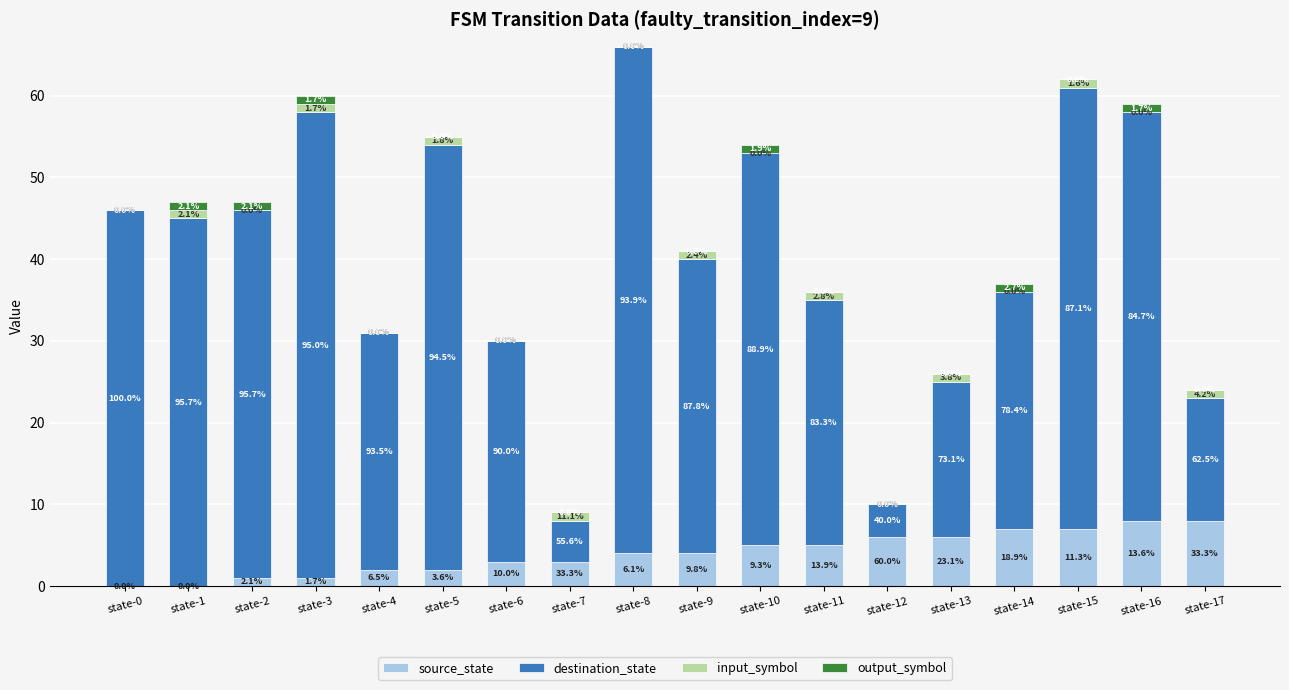

True or false: source_state has a value of 4 at state-9.

True